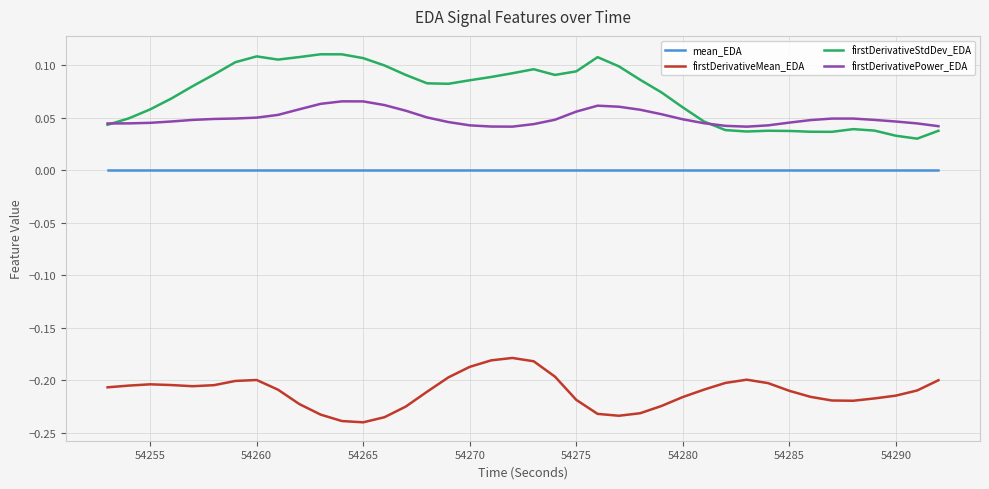

True or false: firstDerivativeMean_EDA and firstDerivativePower_EDA cross at least once.

False